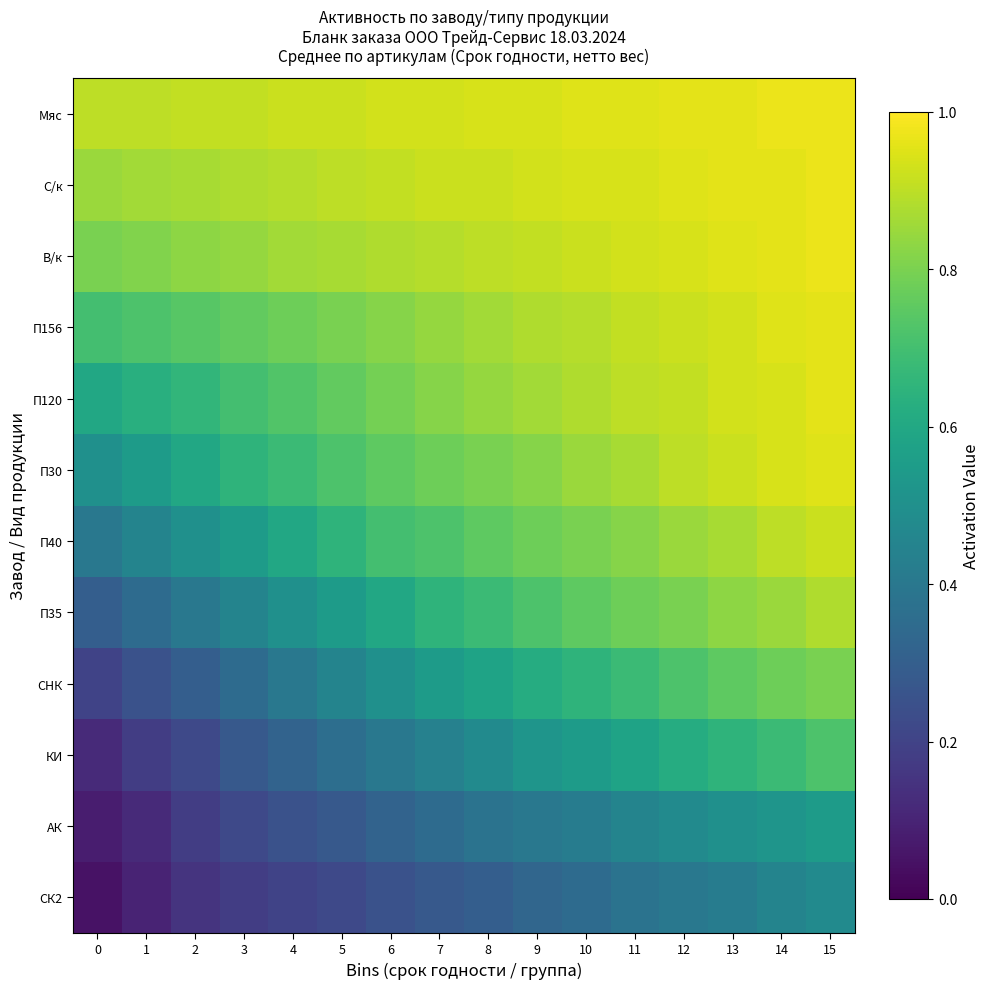

How many distinct data groups are displayed?

12